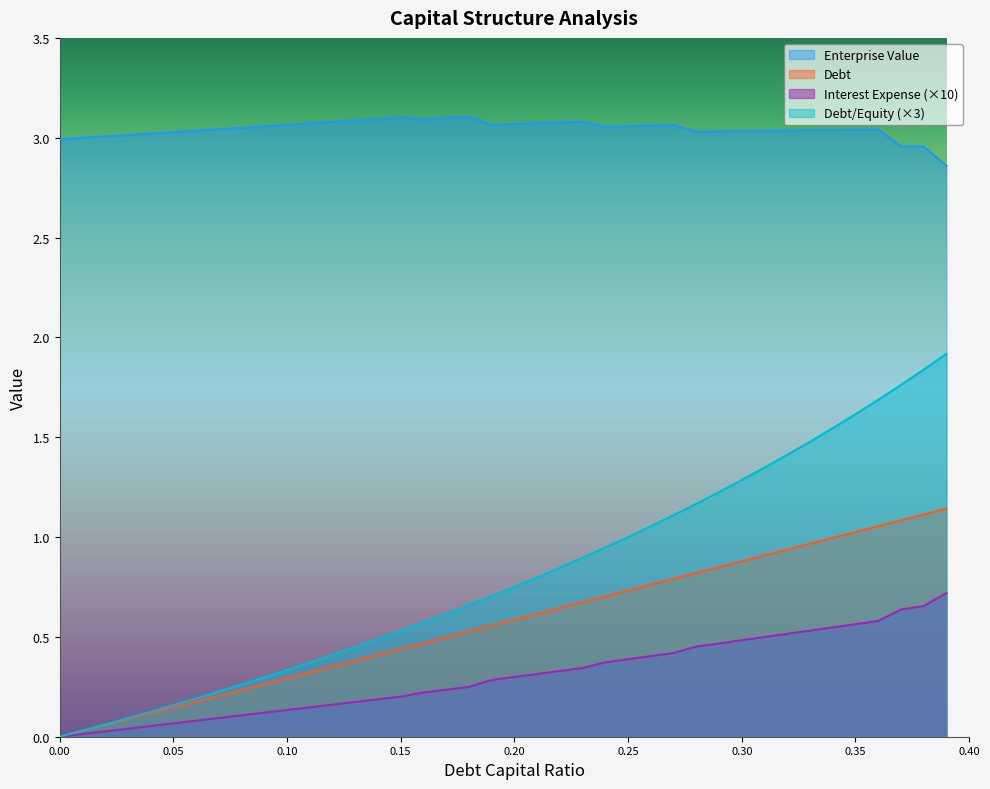

Is it true that enterprise_value equals 3.9 at 0?

False